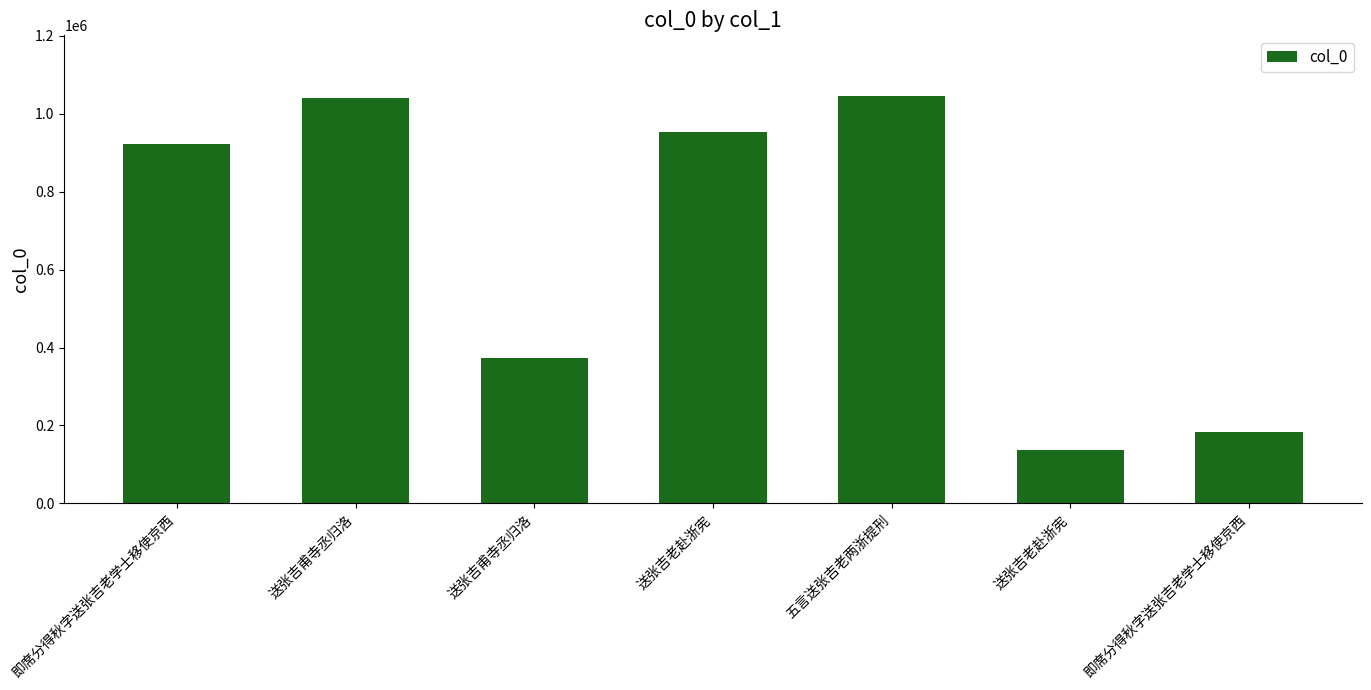

At which label is the value closest to 591135?

送张吉甫寺丞归洛